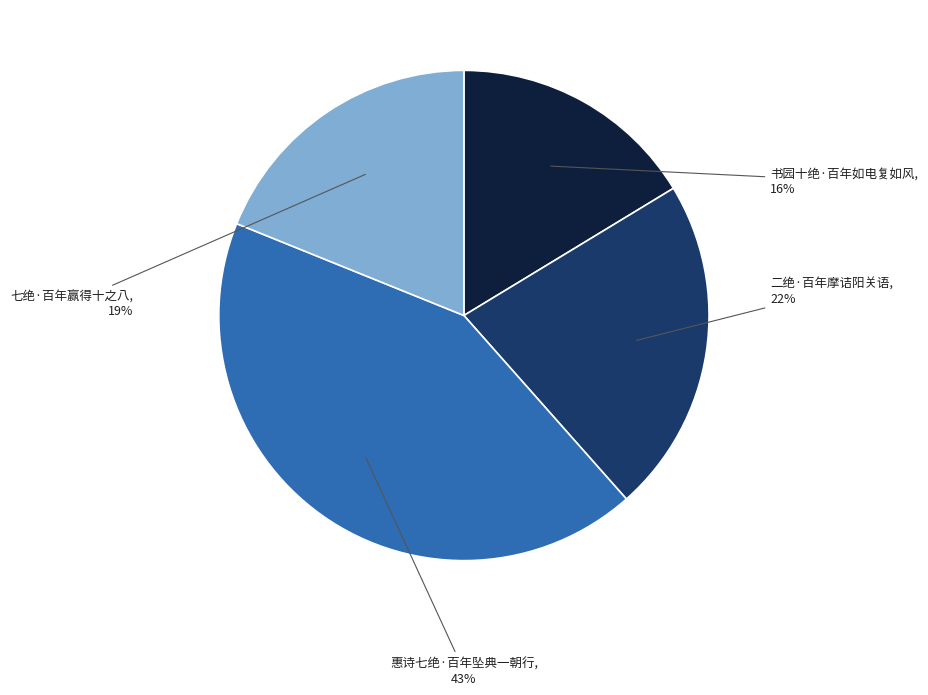

To the nearest percent, what is the average slice percentage?

25%